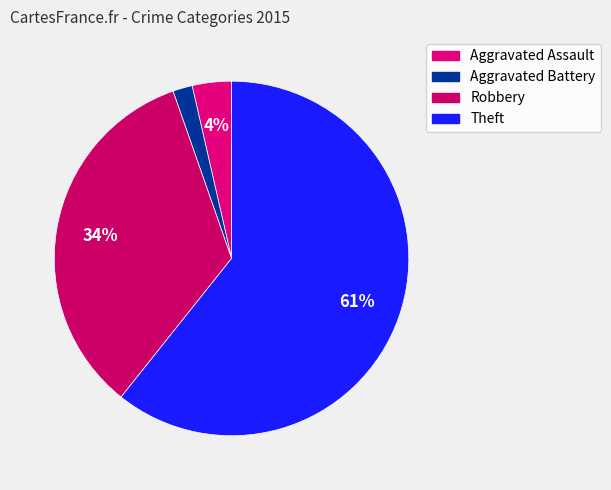

True or false: Aggravated Assault accounts for 13% of the total.

False